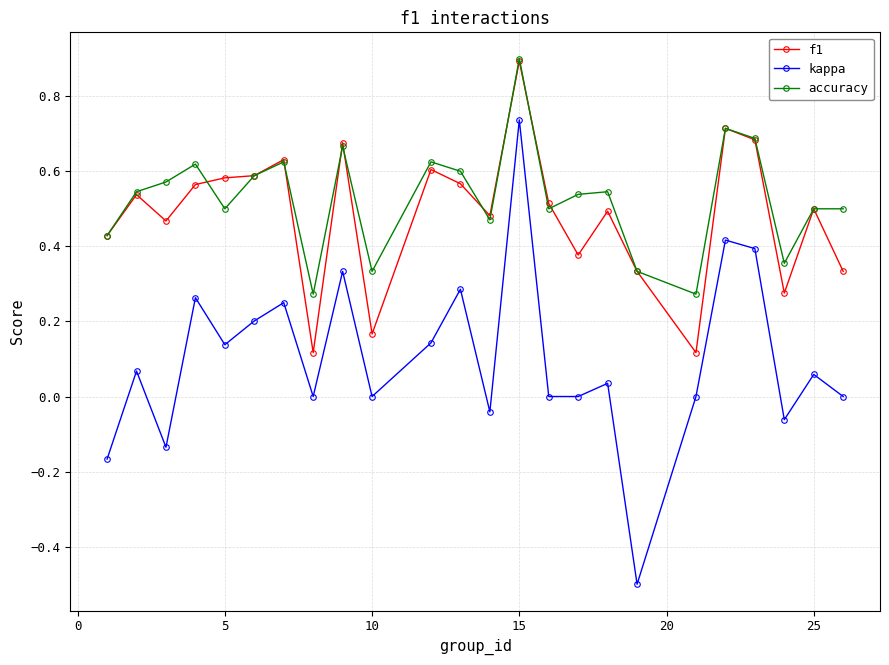

Which series has the largest range (max minus min)?

kappa